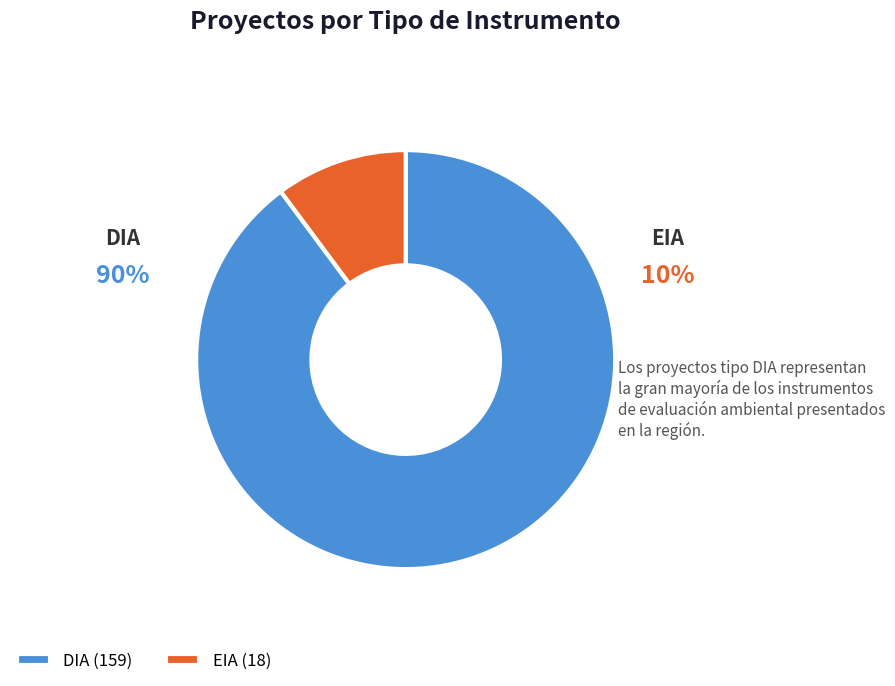

What is the change in value from DIA to EIA?

-141